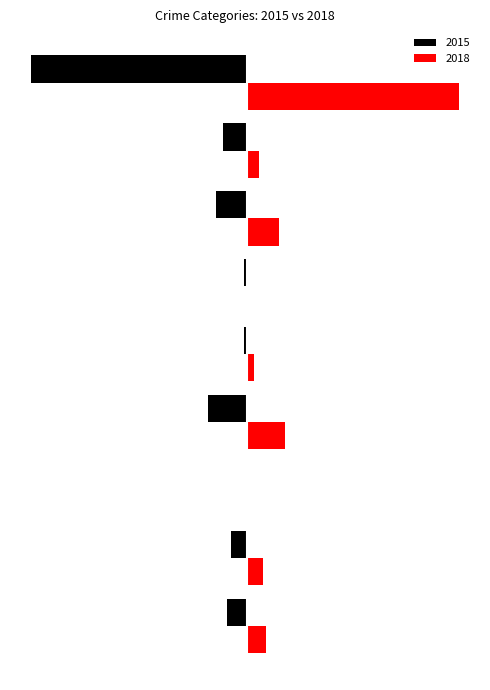

Which series has the largest total across all categories?

2018